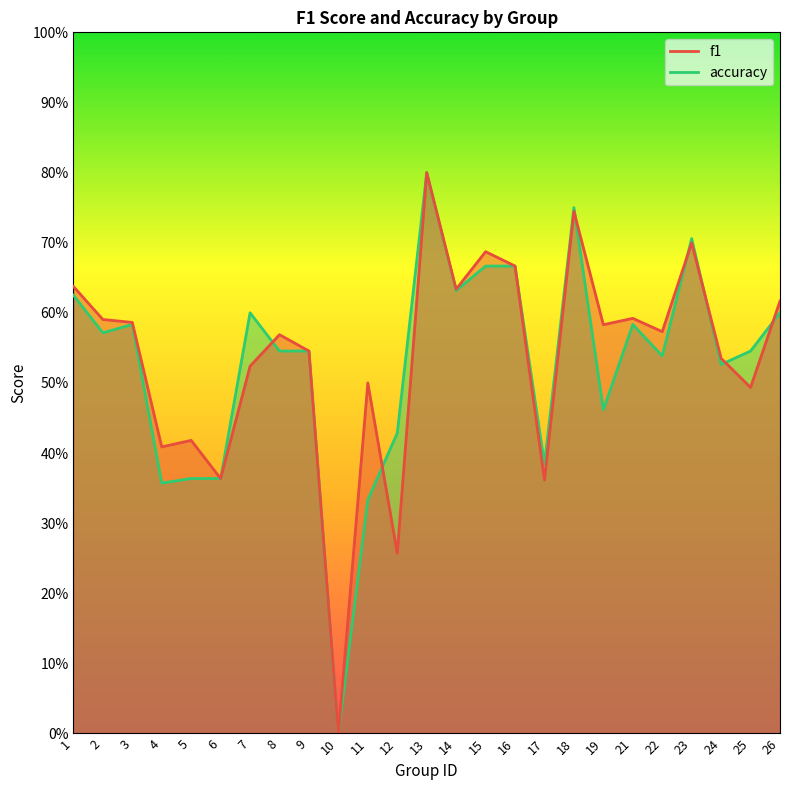

The f1 series shows 0.4 at 23. True or false?

False